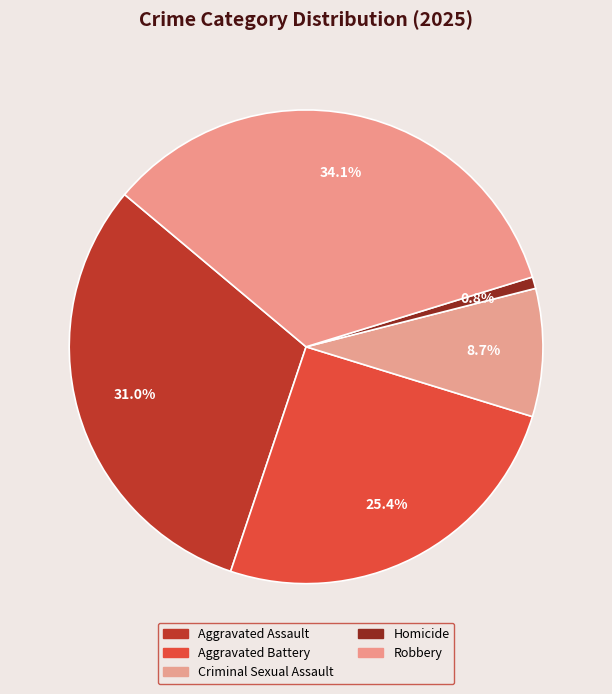

To the nearest percent, what is the average slice percentage?

20%